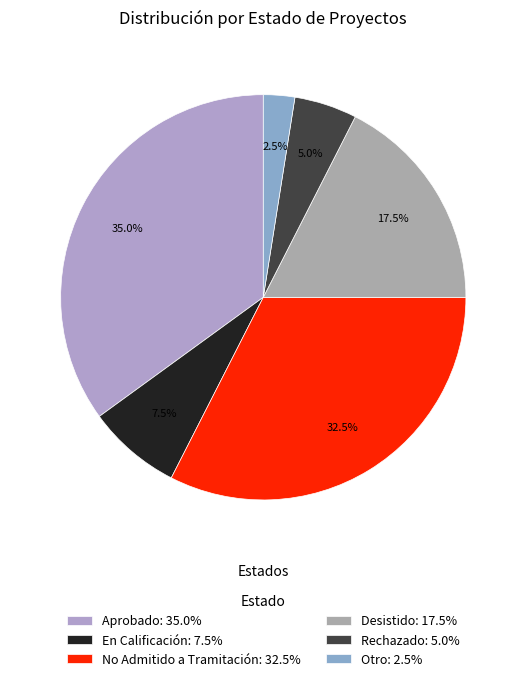

Rank the categories by value from highest to lowest.

Aprobado, No Admitido a Tramitación, Desistido, En Calificación, Rechazado, Otro